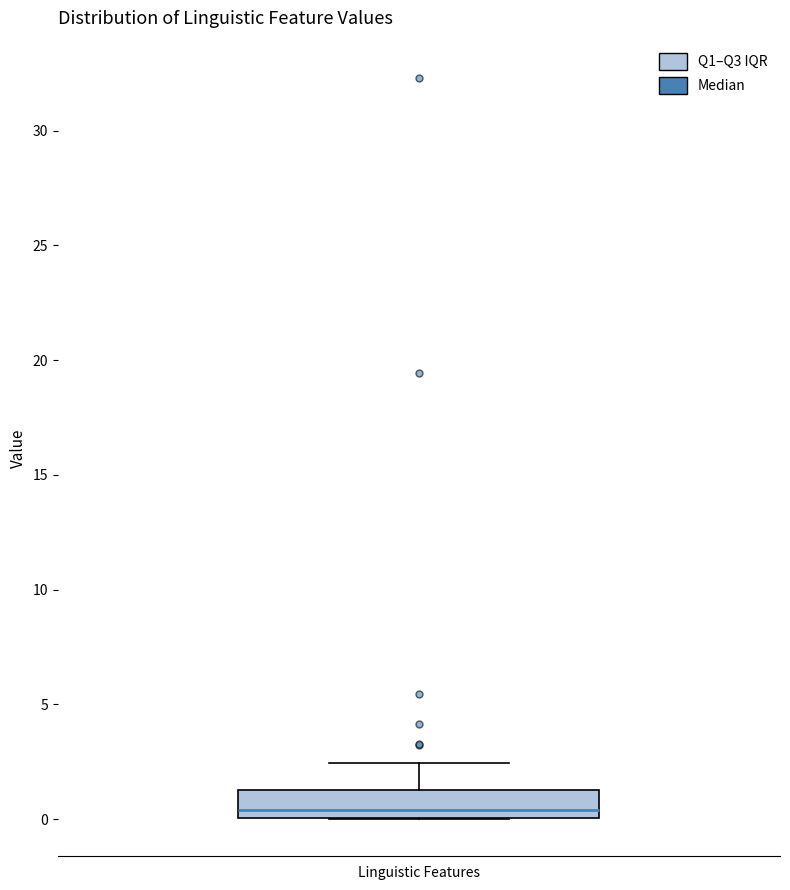

Transcribe this box plot: give where the median line is, the range the box spans, and where the two whiskers end, as read against the y-axis. The values are not printed on the chart, so give them approximately, as read against the axis.

median 0.5, box 0.0 to 1.5, whiskers 0.0 to 2.5